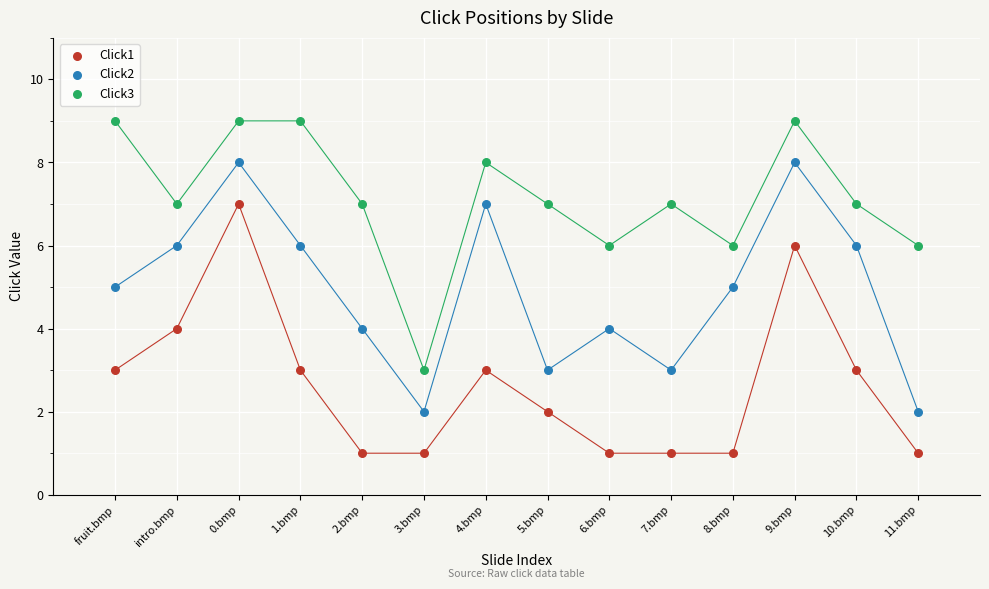

What is the X range (max minus min) for the scatter plot?

13